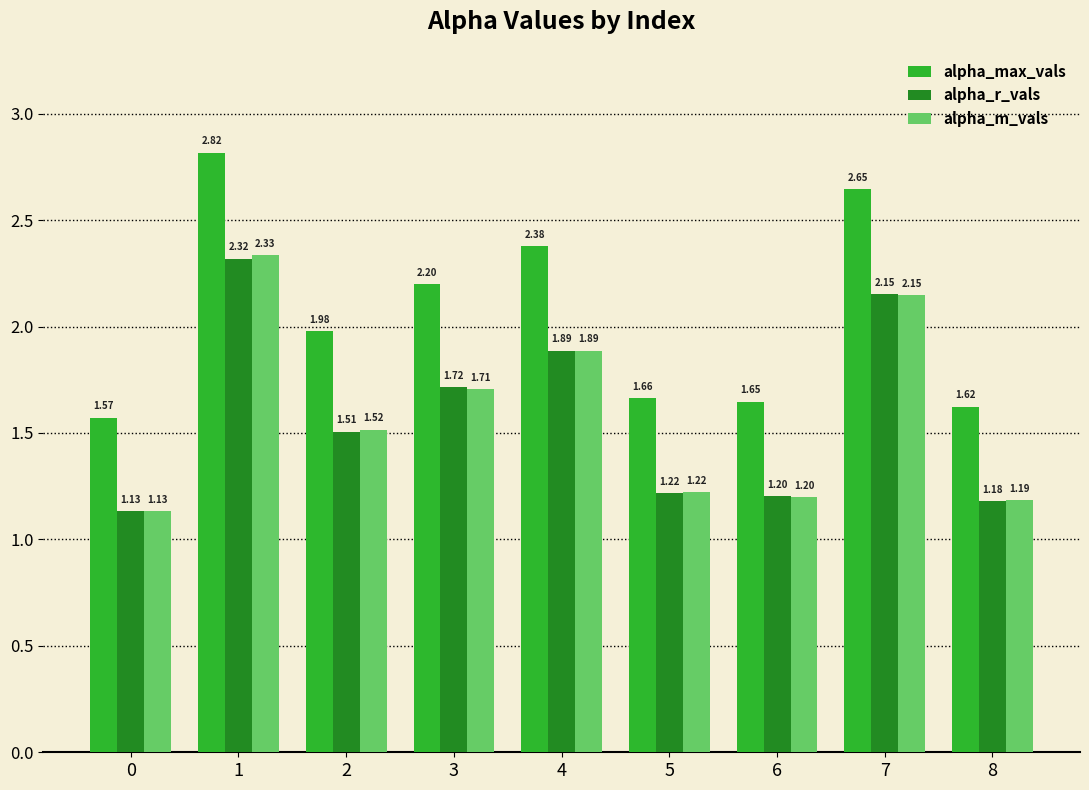

Which series has the largest range (max minus min)?

alpha_max_vals